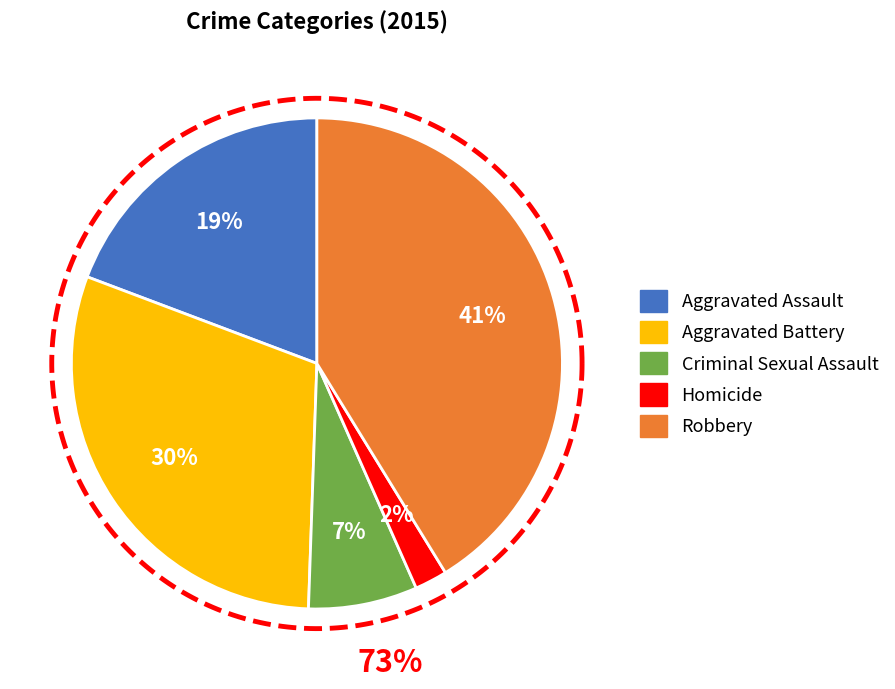

To the nearest percent, what portion does Aggravated Assault represent?

19%